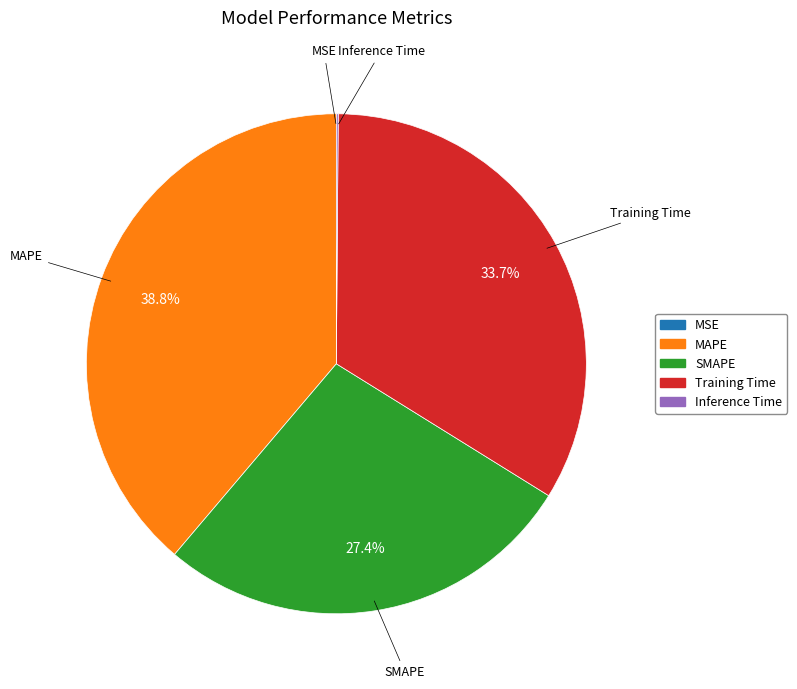

To the nearest percent, what is the difference between the SMAPE and Training Time slice percentages?

6%